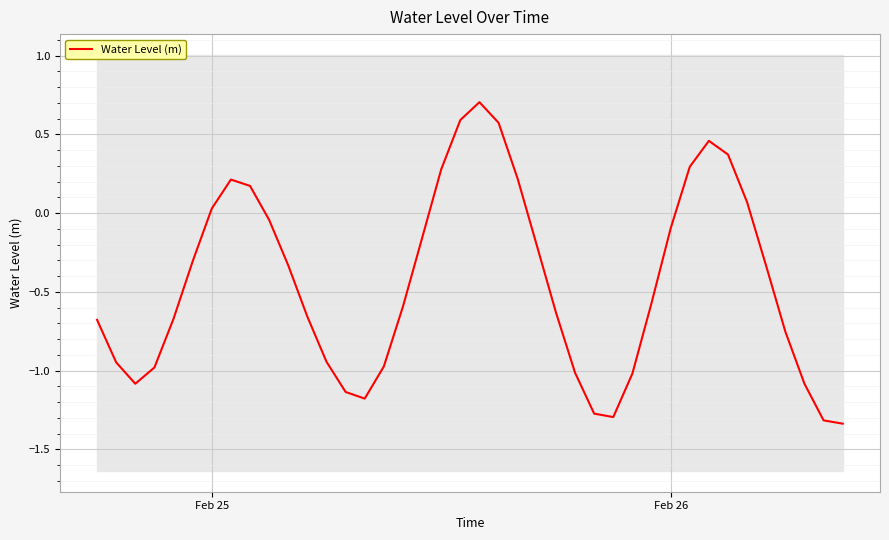

Is it true that Water Level (m) equals -0.0 at Feb 26?

False